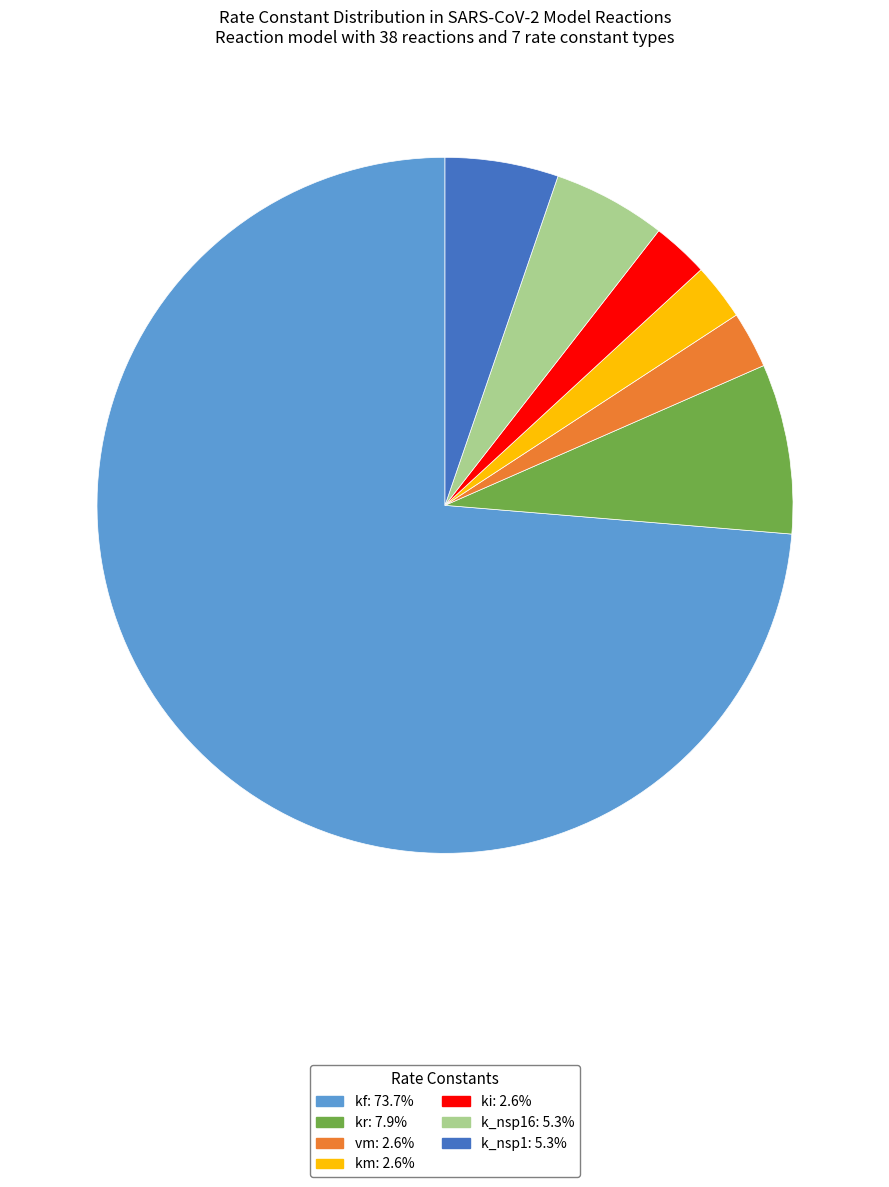

Does any single category account for the majority?

Yes